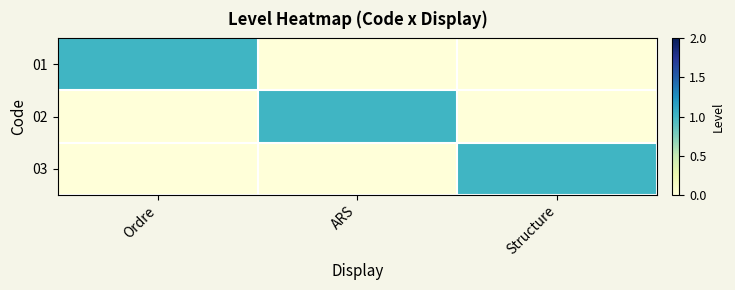

Count the number of categories in the chart.

3